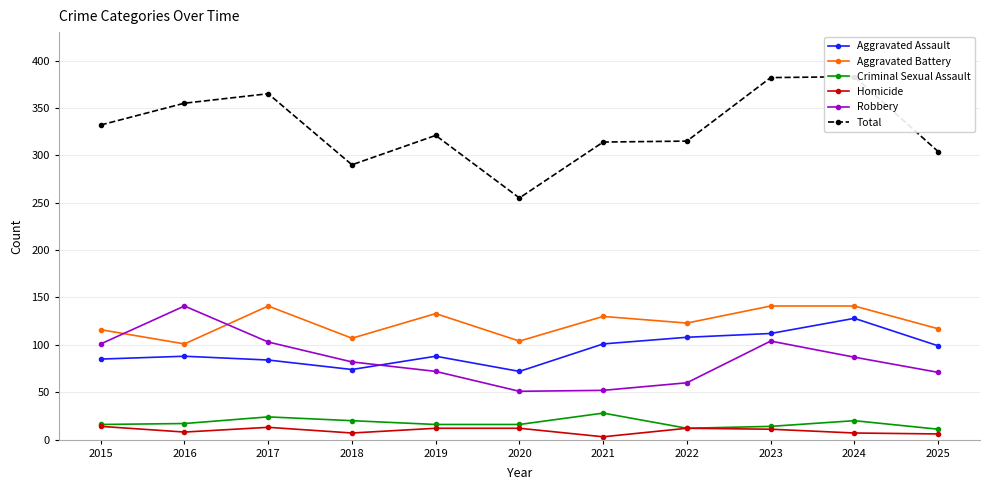

List the series in order of their peak value, lowest first.

Homicide, Criminal Sexual Assault, Aggravated Assault, Aggravated Battery, Robbery, Total